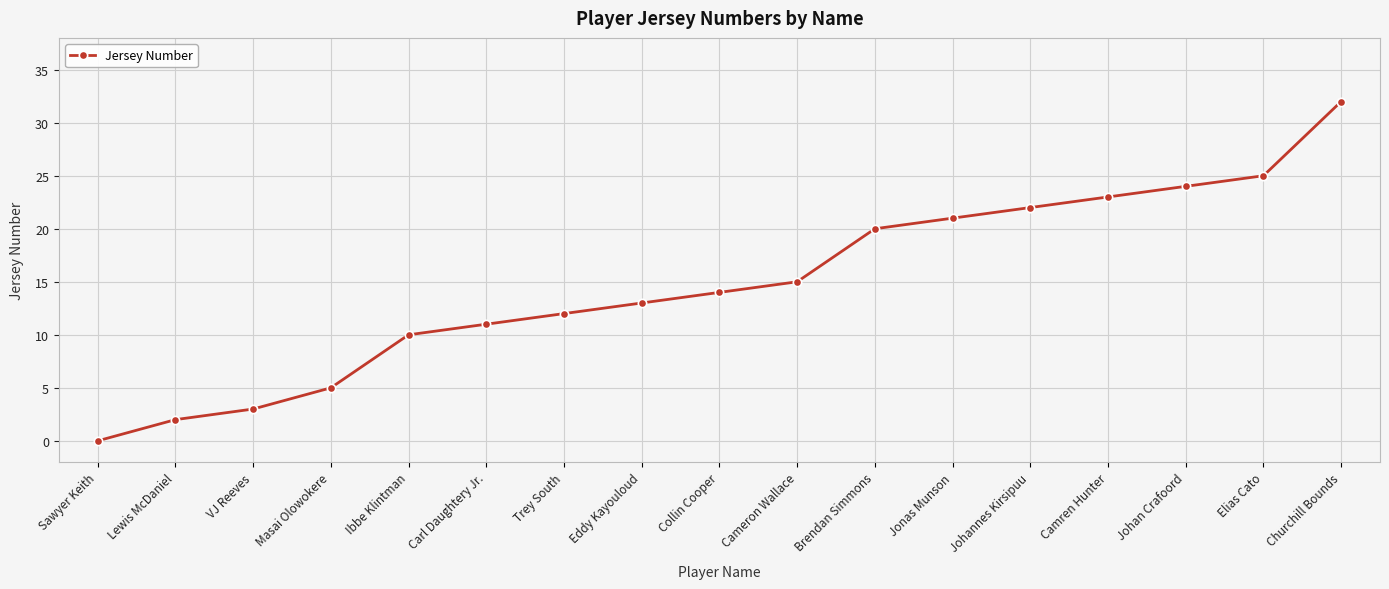

What position from the right is Cameron Wallace?

8